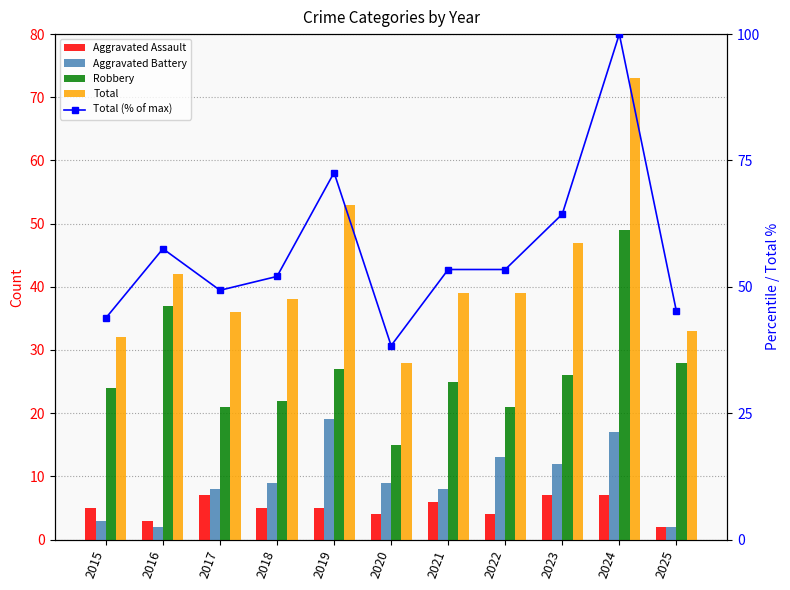

Which series has the largest total across all categories?

Total (% of max)